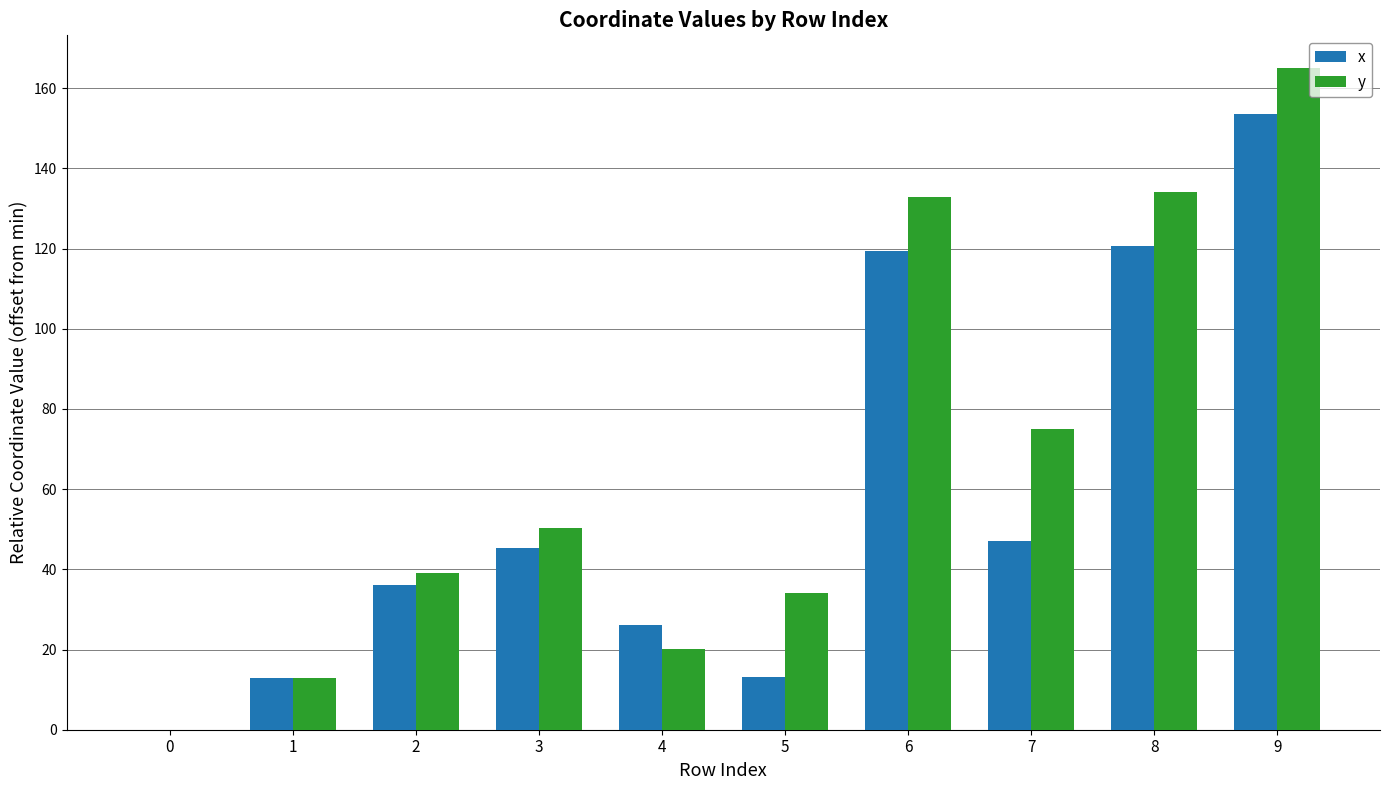

What is the sum of the x values at 7 and 0?

47.0